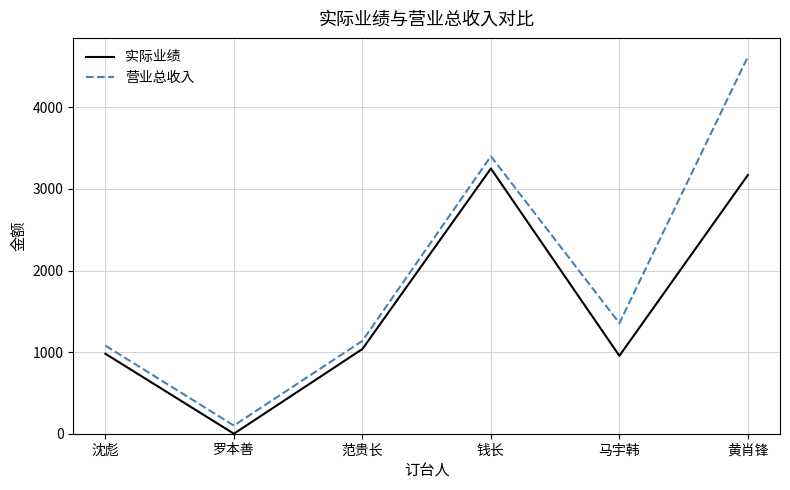

Is this an area chart (filled region under the line)?

No